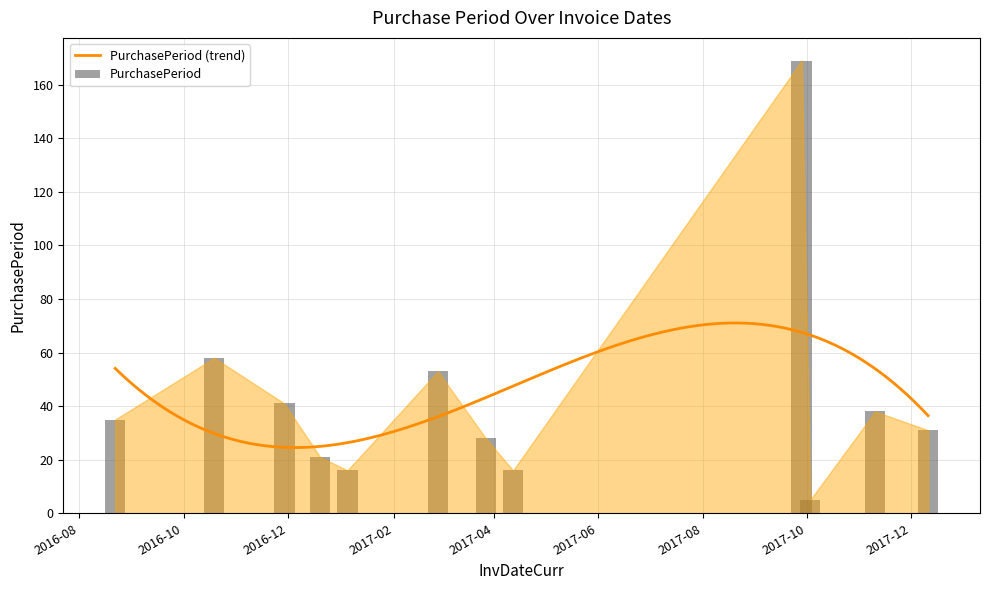

Which has a higher value, 2017-04-12 or 2016-08-22?

2016-08-22